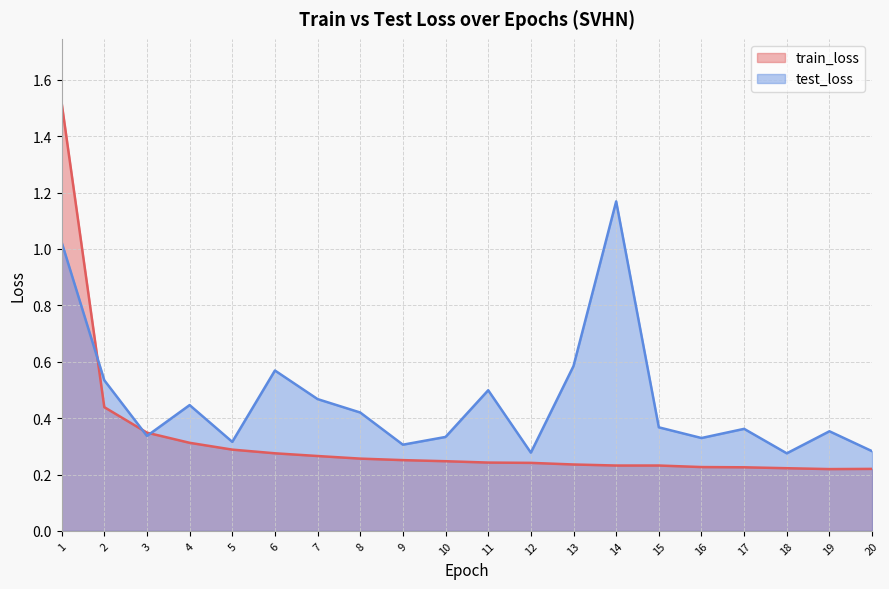

How many times do test_loss and train_loss cross each other?

3